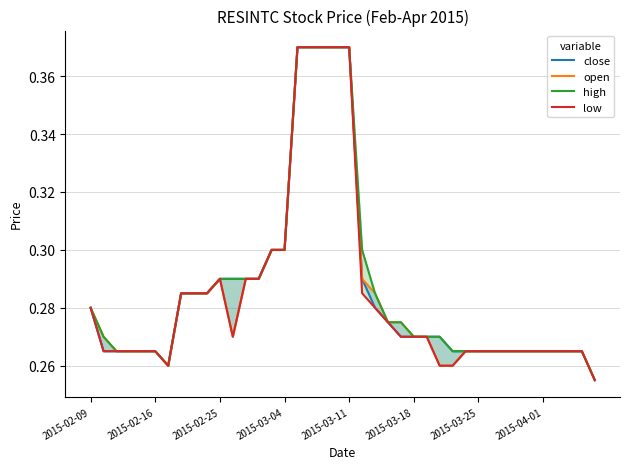

True or false: close has more than 0 points higher than both neighbors.

False